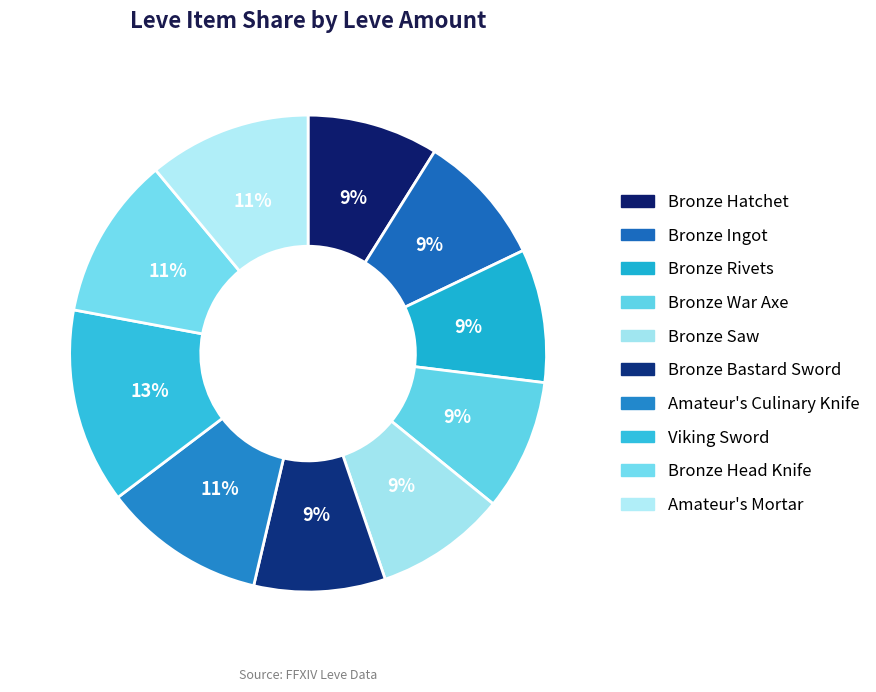

Does Bronze Head Knife account for over 50% of the chart?

No